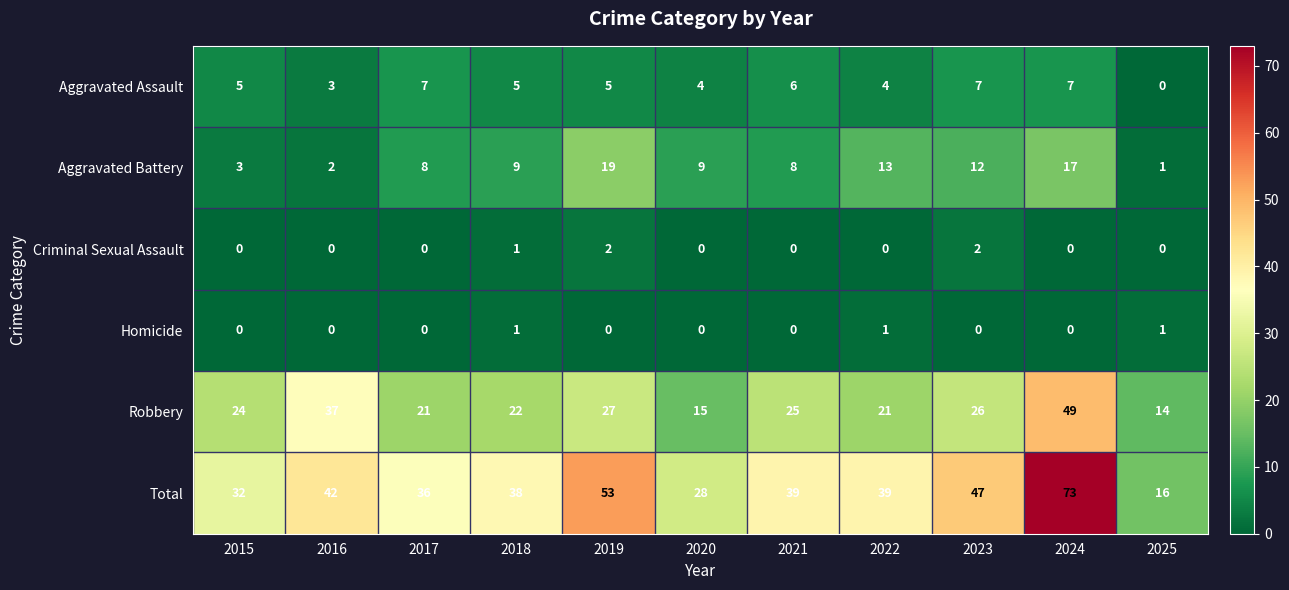

Which series has the widest spread of values?

Total